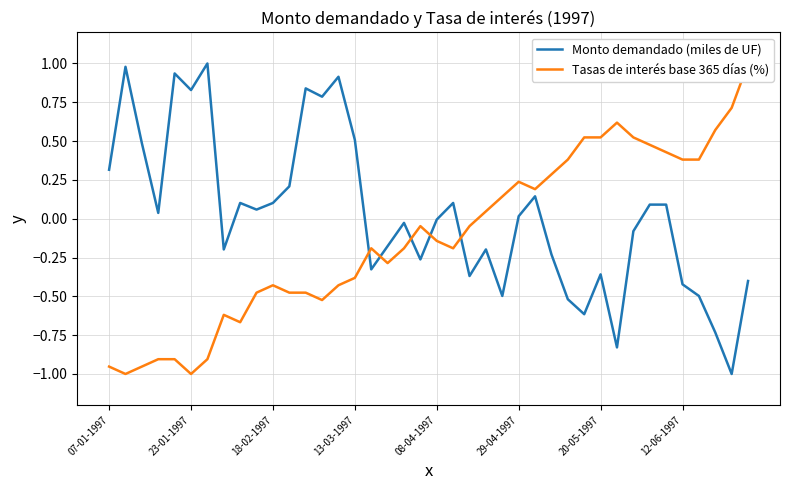

True or false: Tasas de interés base 365 días (%) and Monto demandado (miles de UF) intersect in this chart.

True